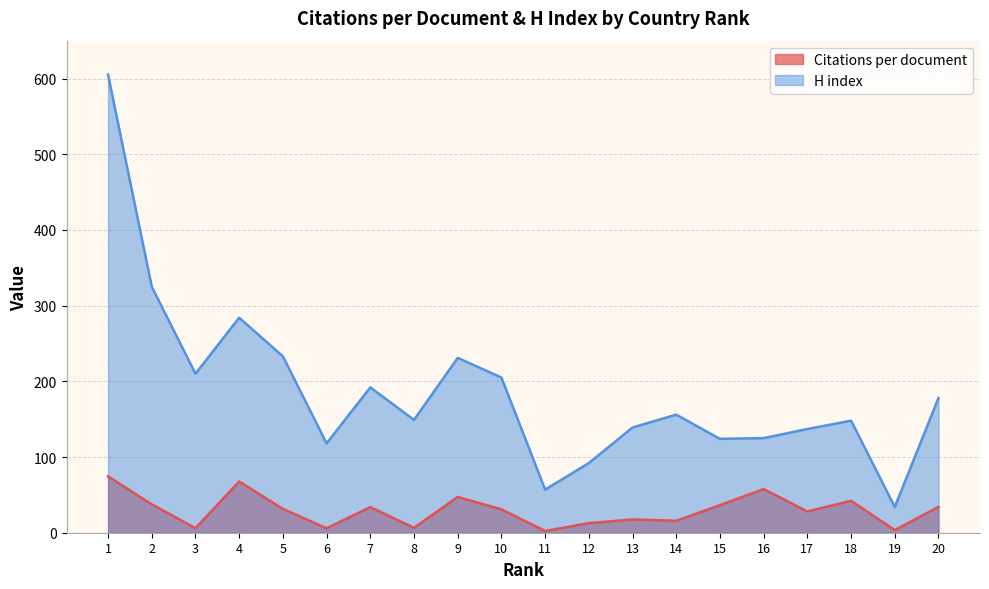

At which category is the sum across all series the highest?

1